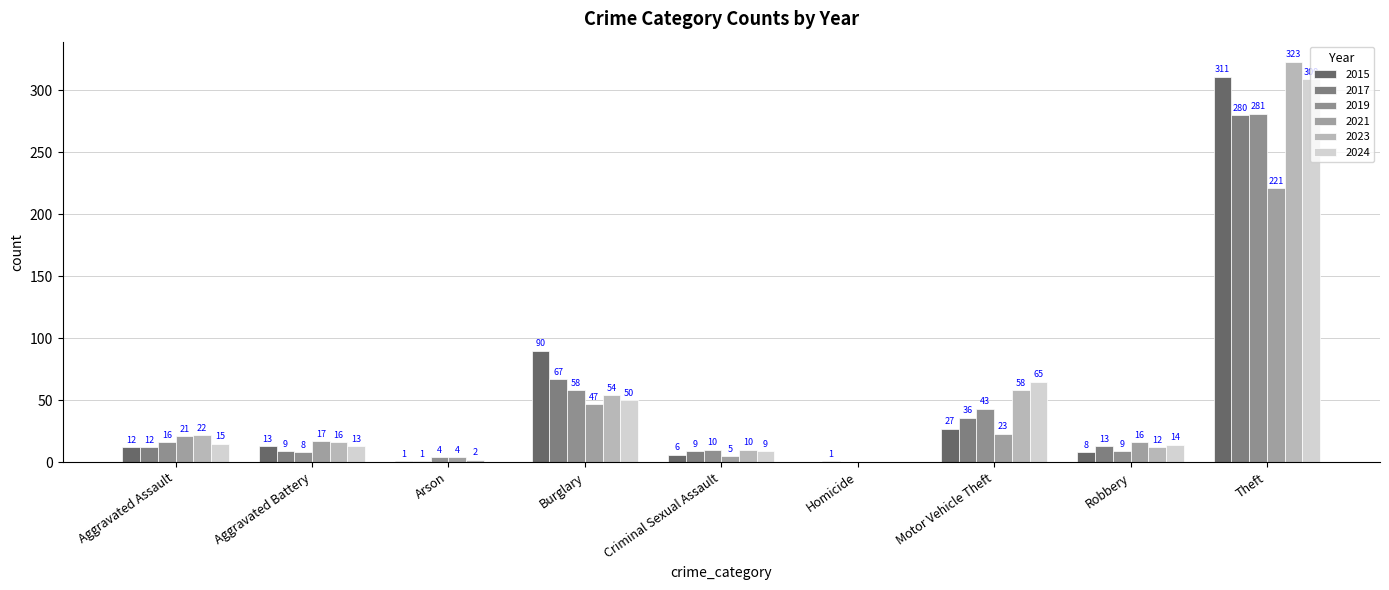

The value of 2017 at Motor Vehicle Theft is 53. True or false?

False